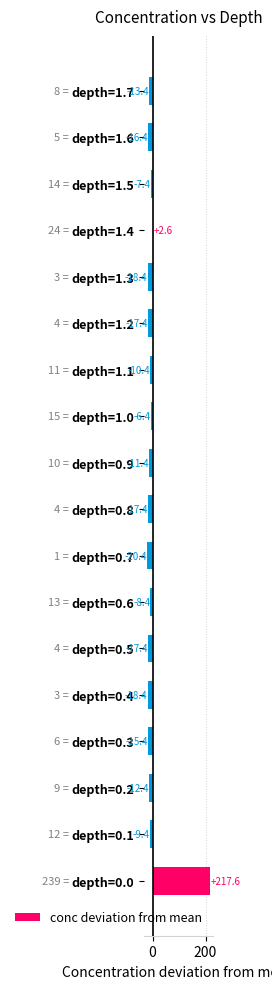

The value at depth=0.3 is -15.4. True or false?

True